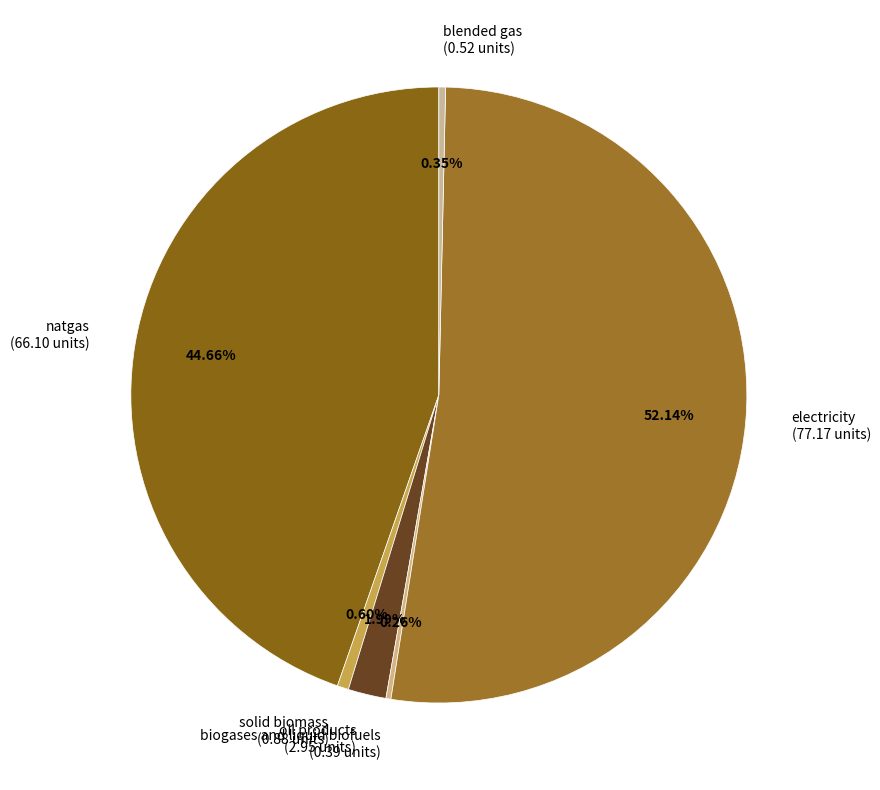

Does electricity (77.17 units) represent more than half of the total?

Yes